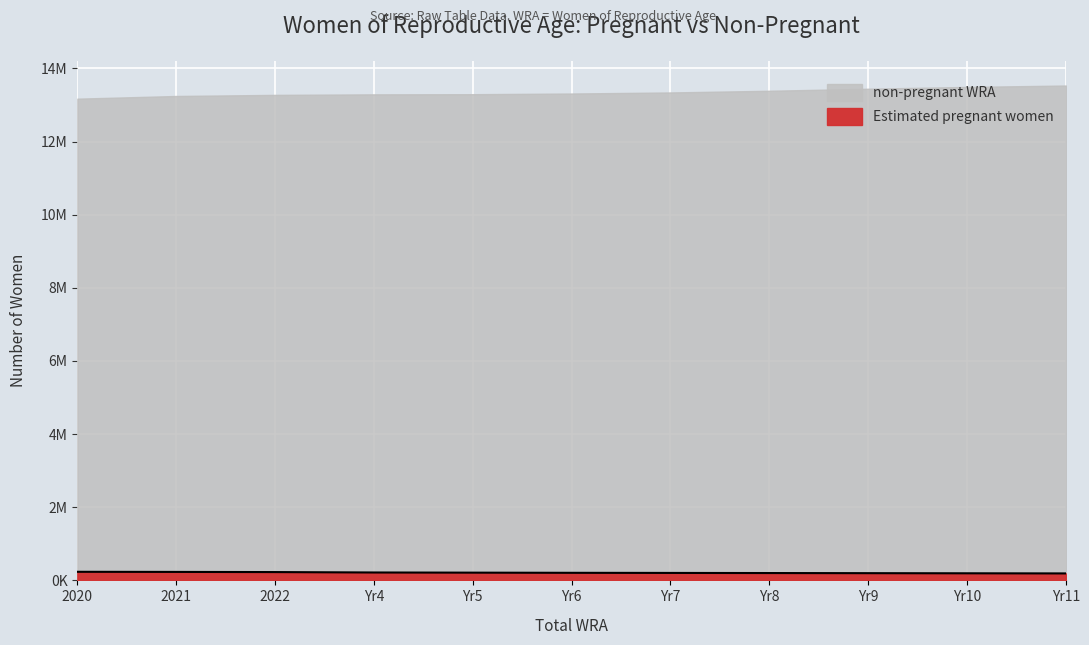

The chart shows a value of 324147.4 at Yr10. True or false?

False